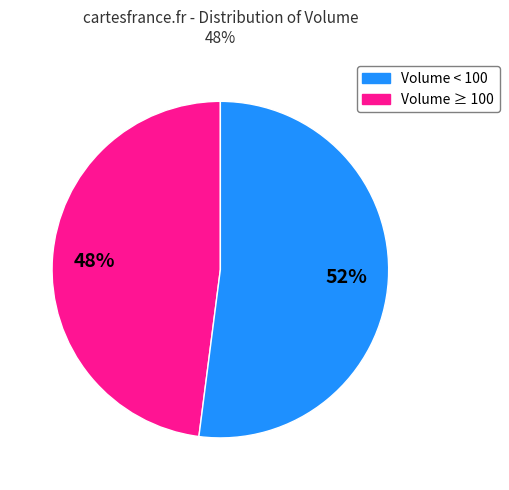

Does any single category account for the majority?

Yes